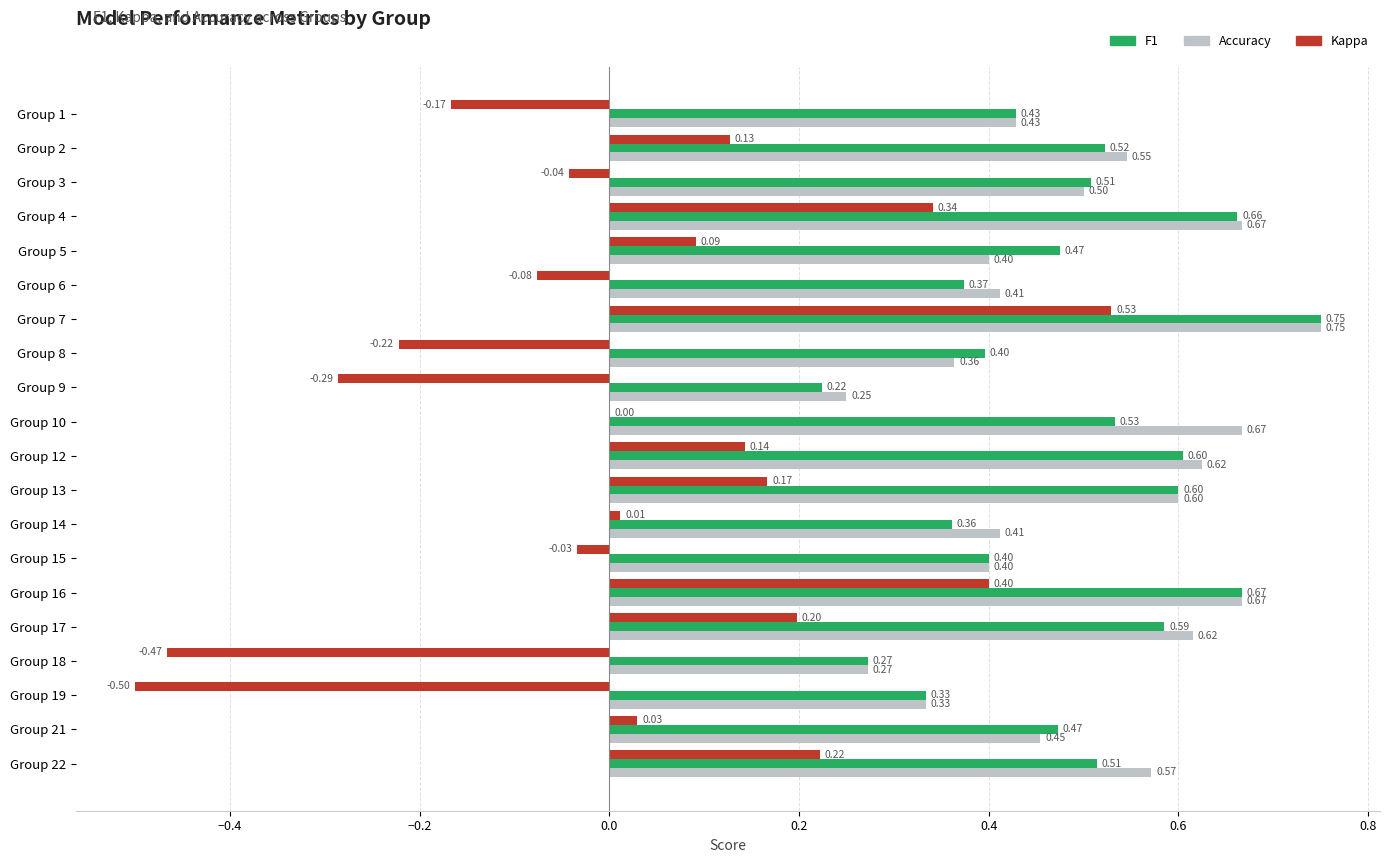

At which category is the sum across all series the highest?

Group 7